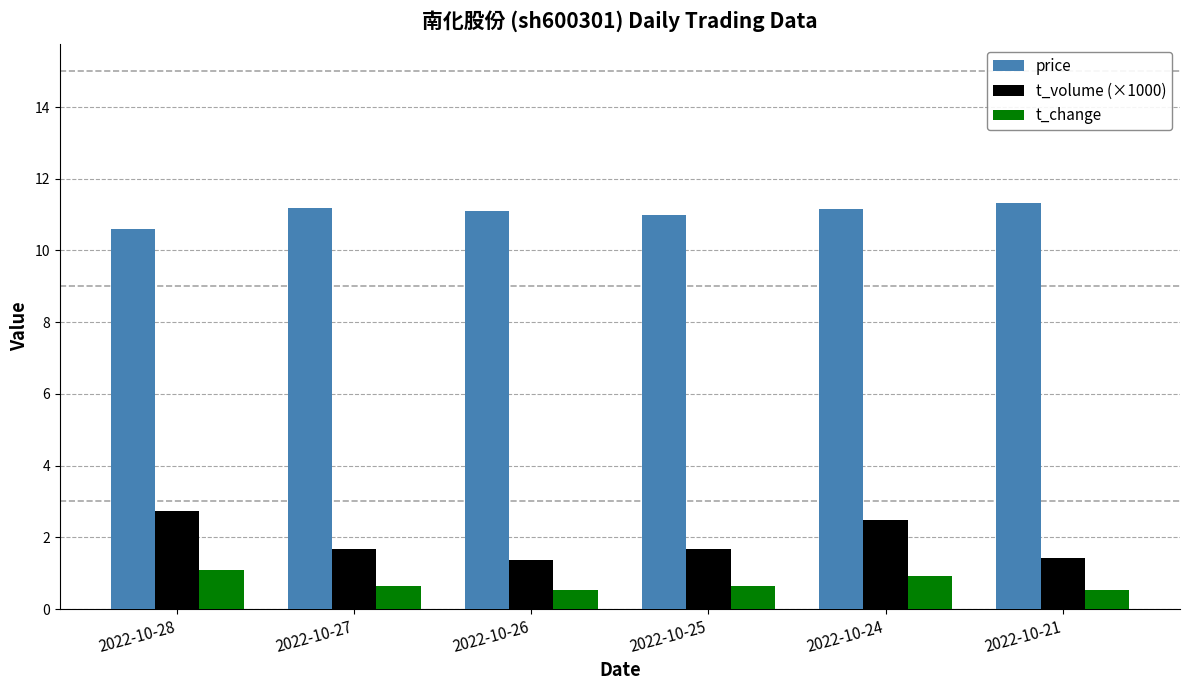

The price series shows 10.6 at 2022-10-28. True or false?

True